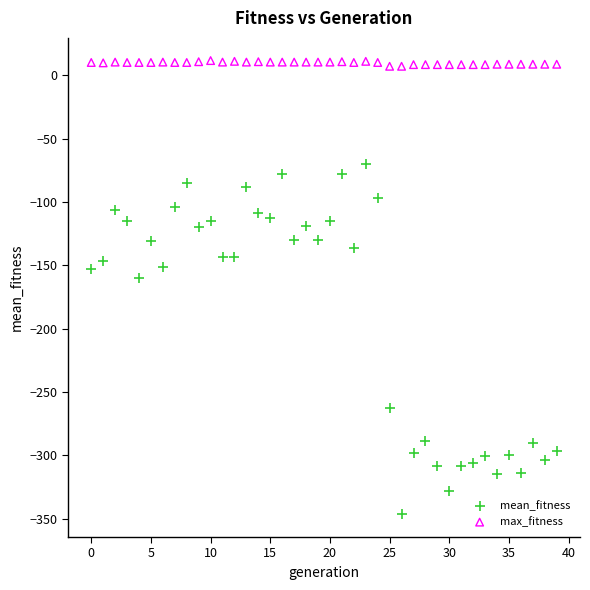

Across all data points, what is the range of Y values (max minus min)?

358.3